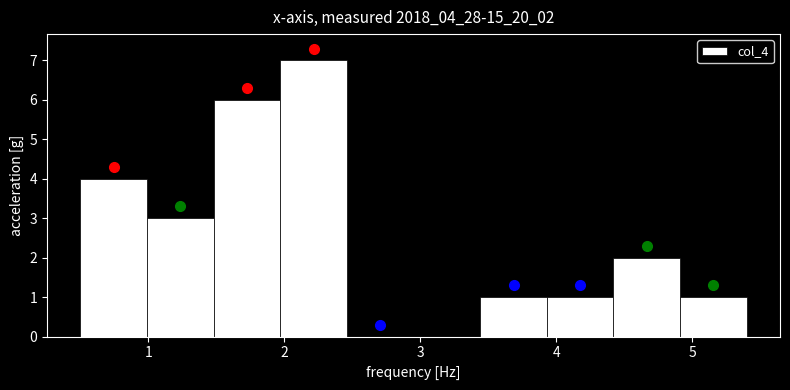

Reading left to right, transcribe this chart: for each bar, give the range it covers on the x-axis and its height. Neither the bar edges nor the heights are printed on the chart, so give them approximately, as read against the axes.

0.50 to 0.99: 4
0.99 to 1.48: 3
1.48 to 1.97: 6
1.97 to 2.46: 7
2.46 to 2.95: 0
2.95 to 3.44: 0
3.44 to 3.93: 1
3.93 to 4.42: 1
4.42 to 4.91: 2
4.91 to 5.40: 1